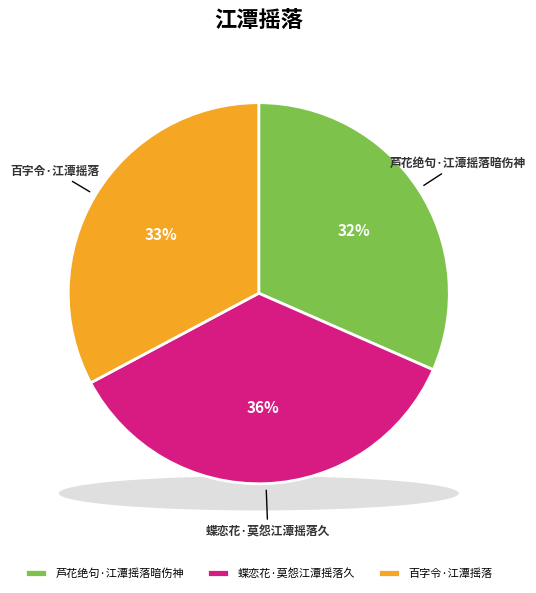

The 蝶恋花·莫怨江潭摇落久 slice represents 36% of the pie. True or false?

True